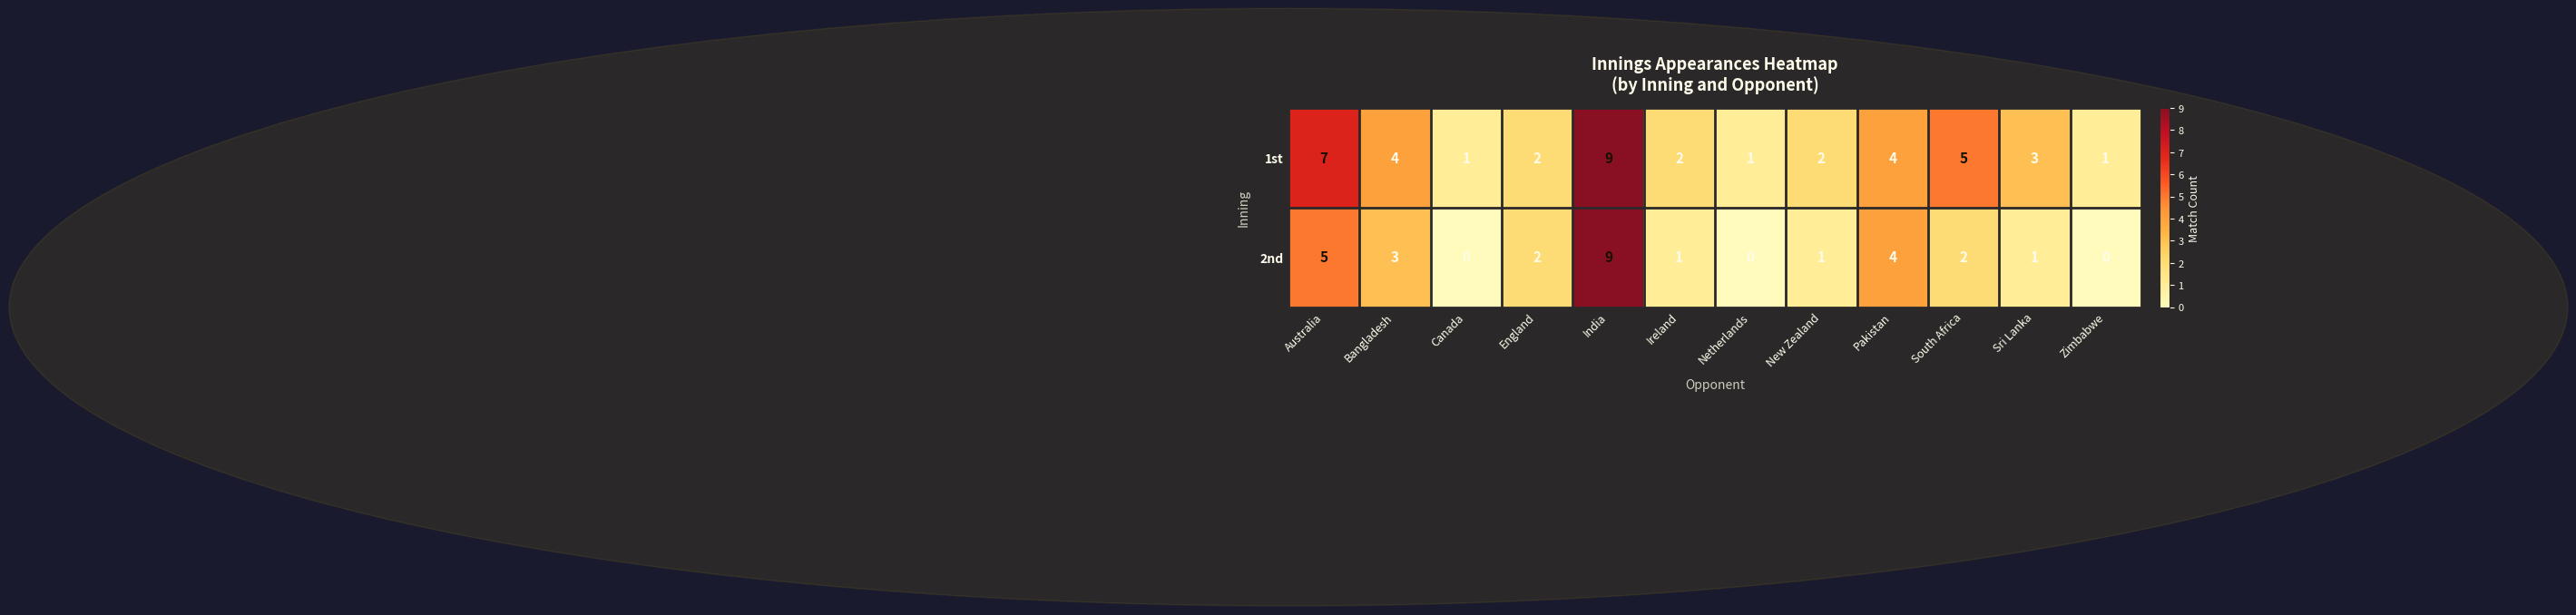

Where does the 2nd series first go above 2?

Australia